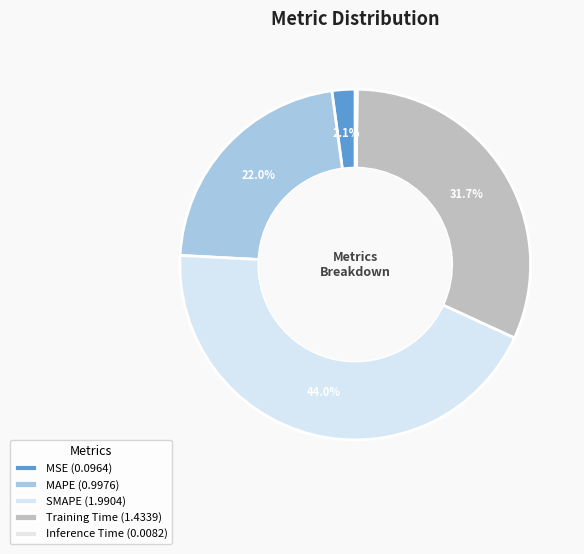

Is there a majority slice in this chart?

No